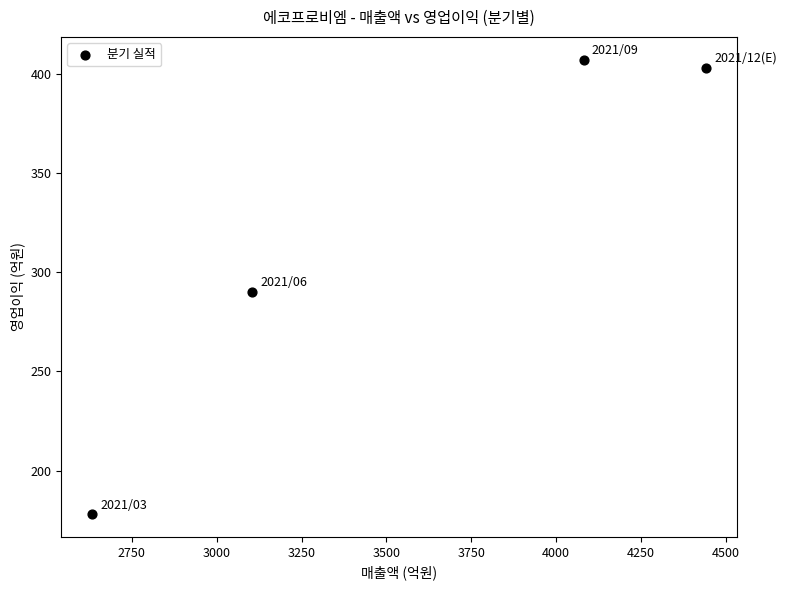

What is the range of X values (max minus min)?

1811